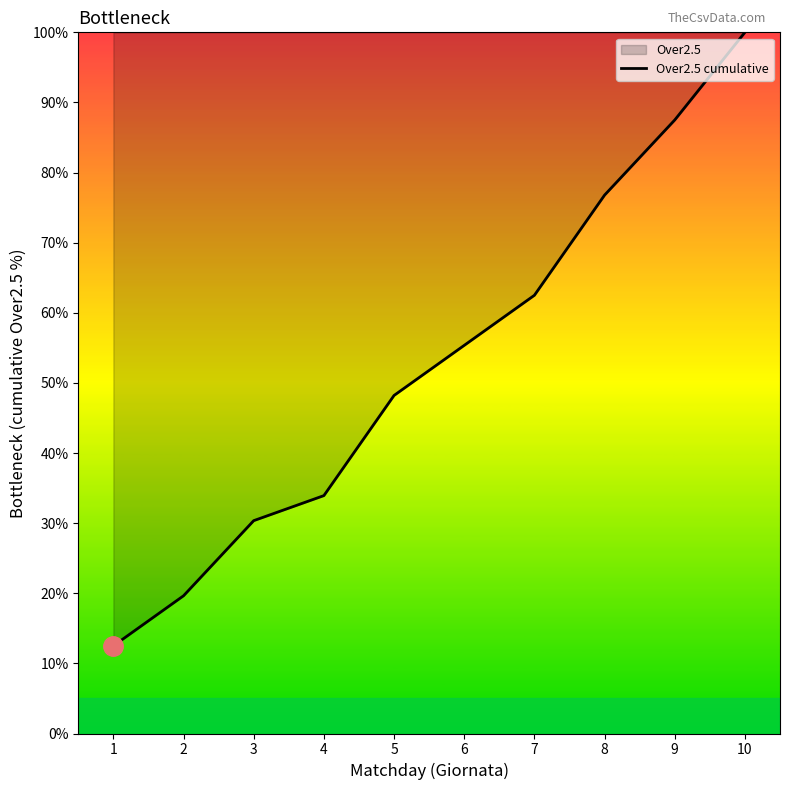

Count the number of data series in this chart.

1